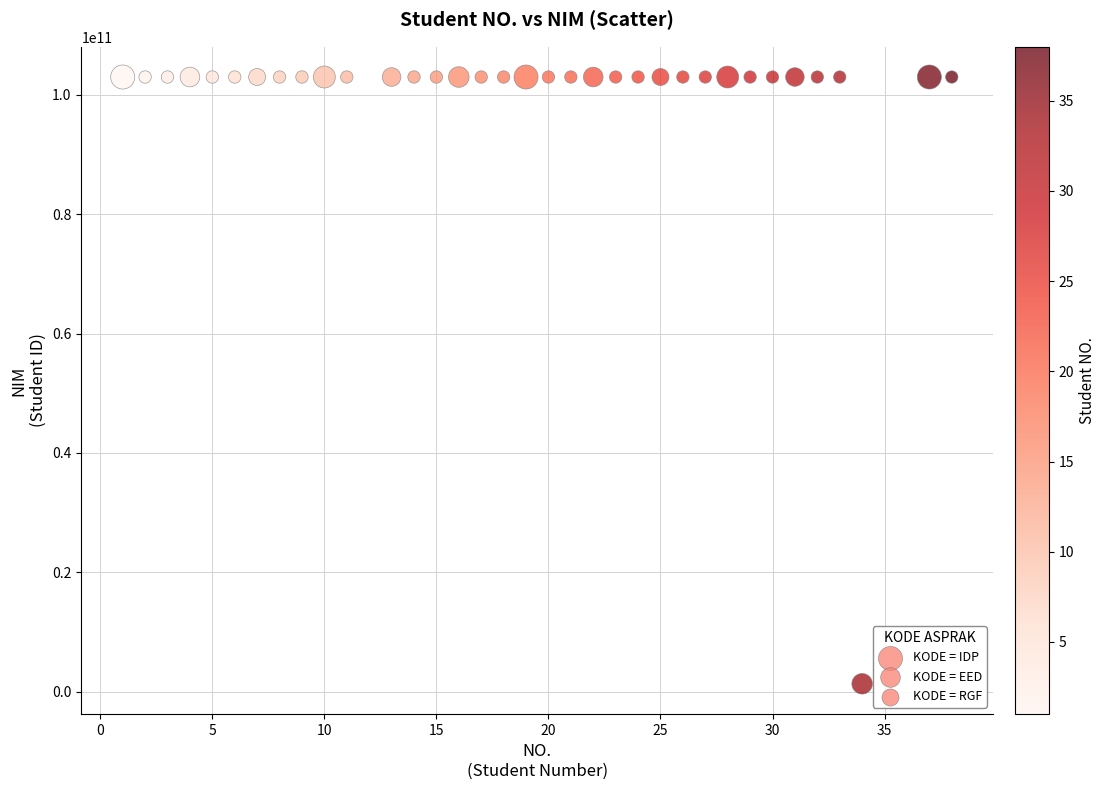

What is the range of Y values (max minus min)?

101711107308